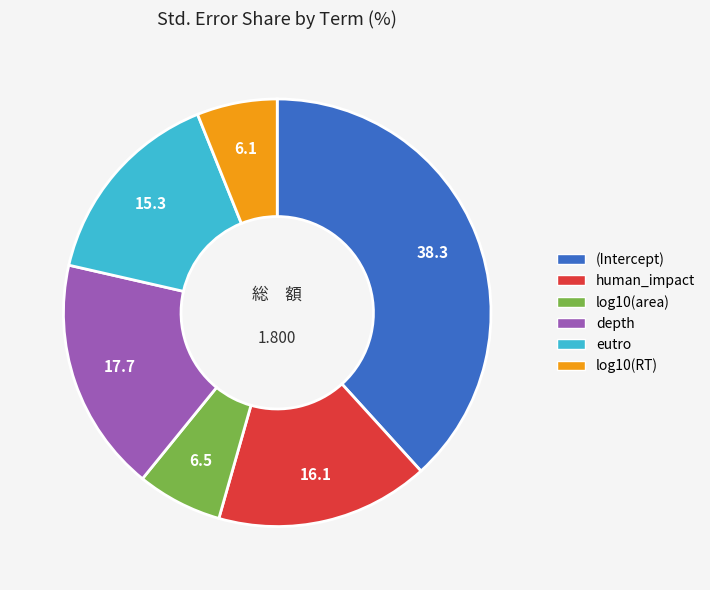

Does log10(RT) account for over 50% of the chart?

No